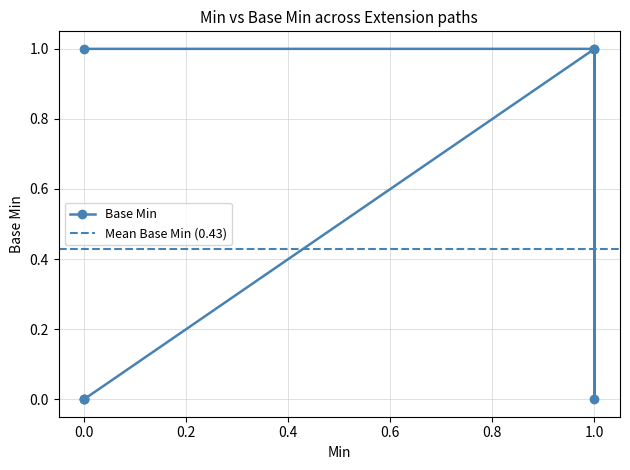

What is the difference between the maximum and minimum values?

1